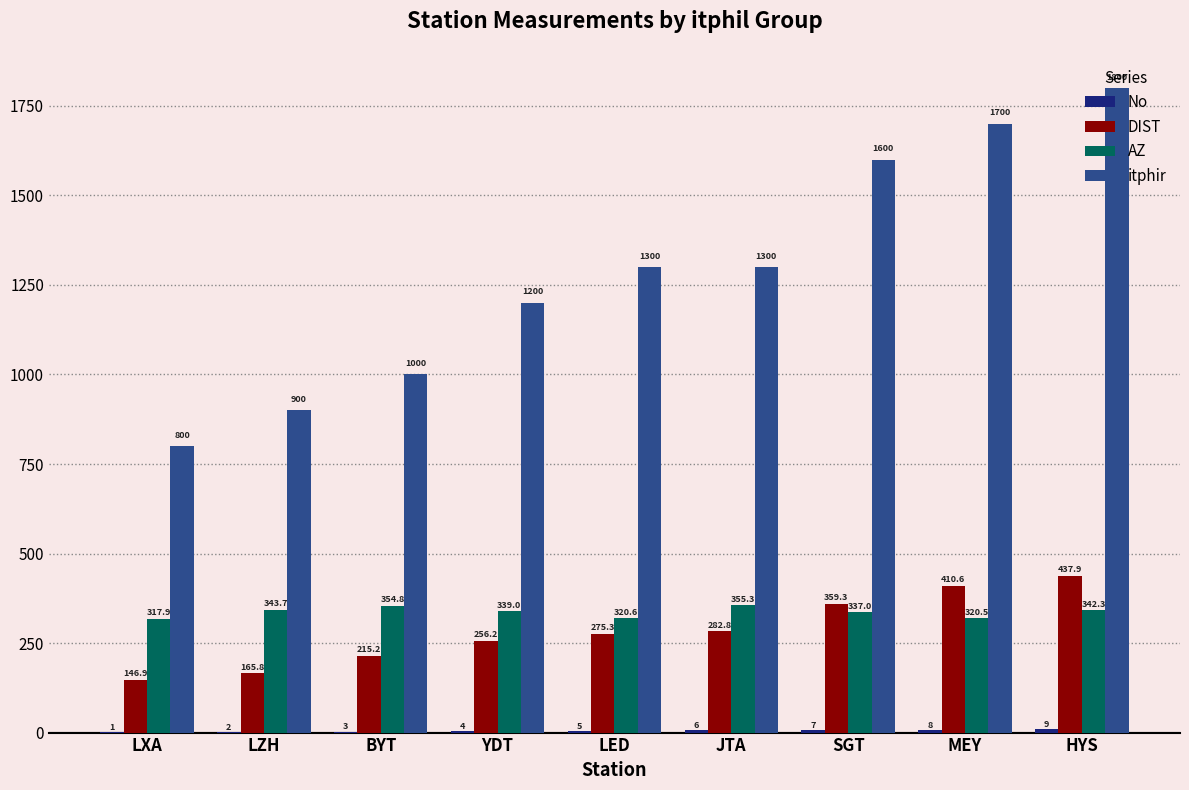

Which series has the largest total across all categories?

itphir